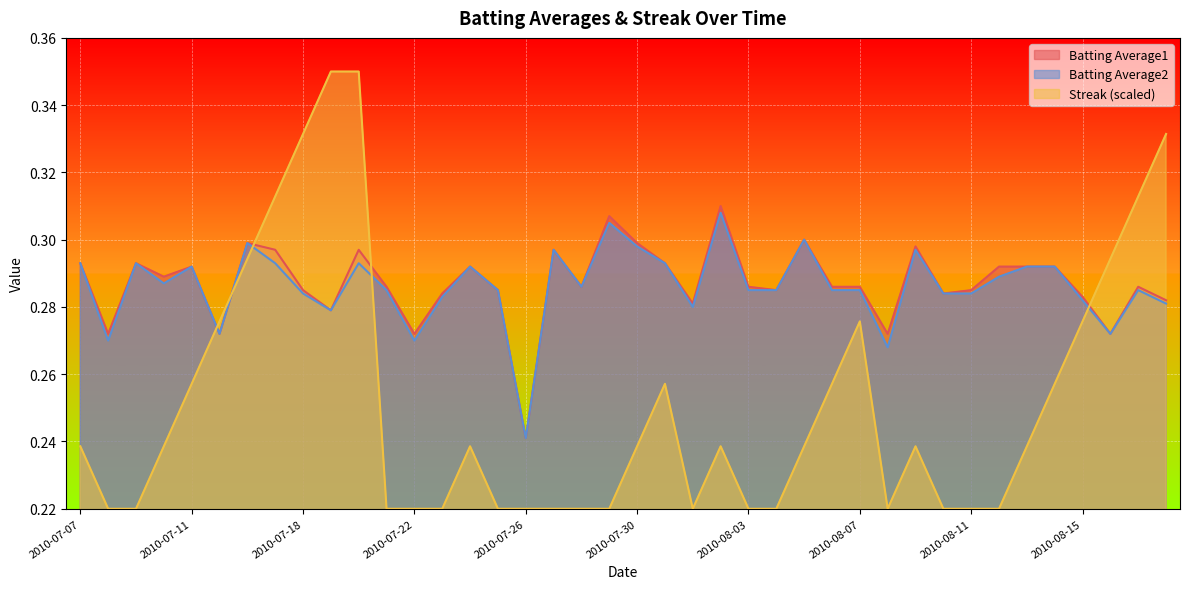

What position from the left is 2010-08-08?

30